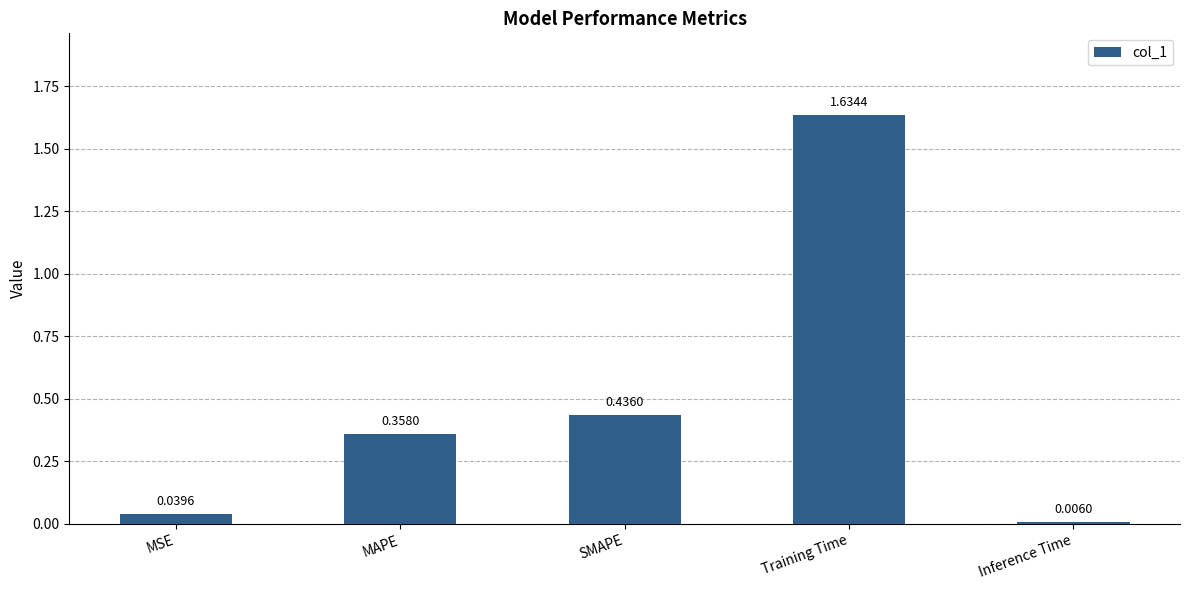

What is the label of the 5th bar from the right?

MSE